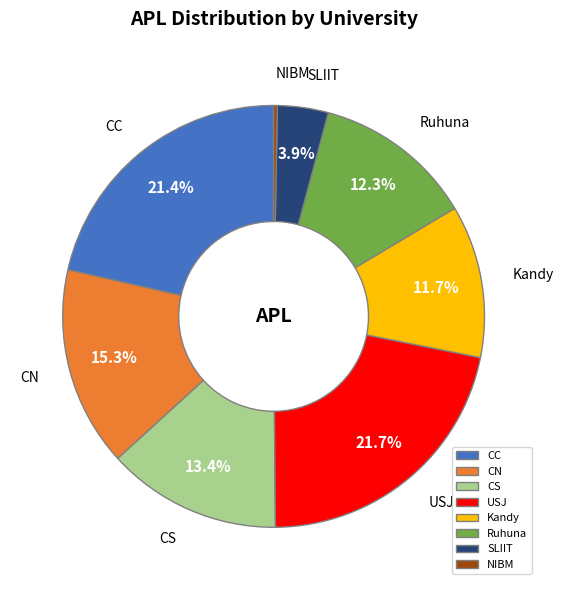

Approximately how many times larger is the value at Ruhuna compared to CC?

0.6